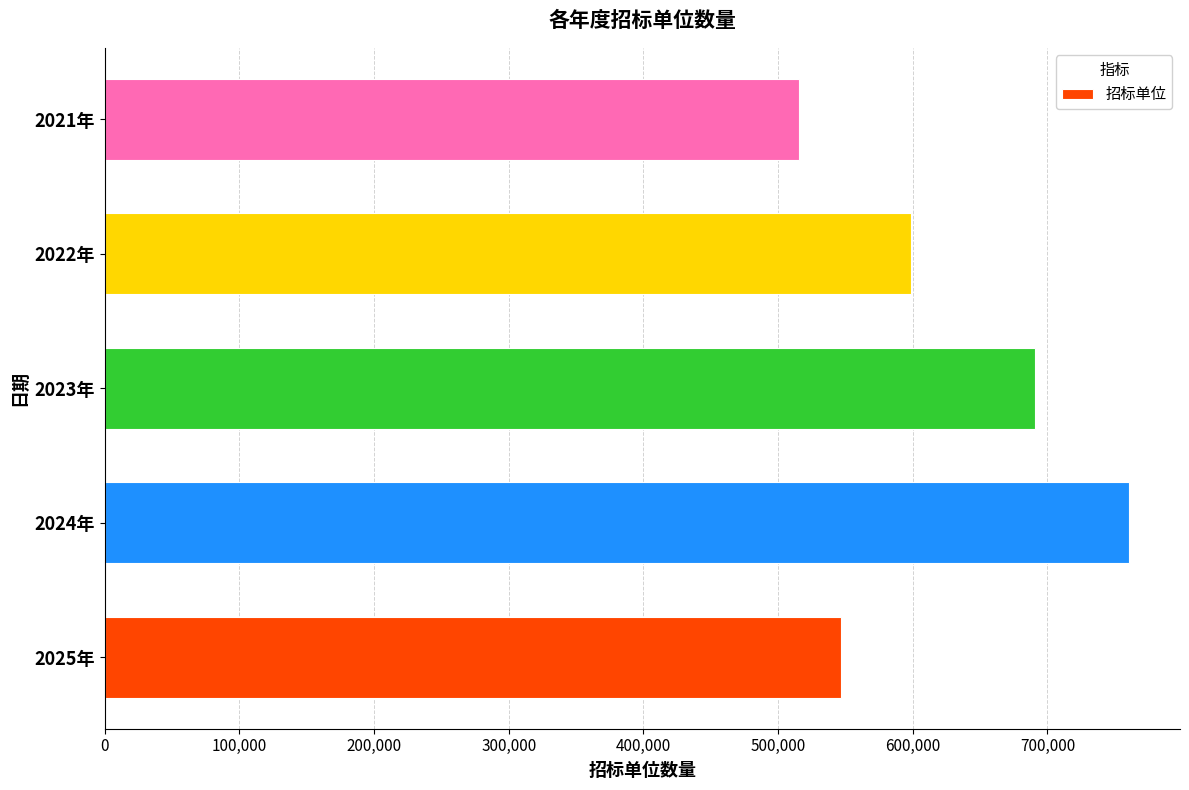

Which has a higher value, 2022年 or 2025年?

2022年